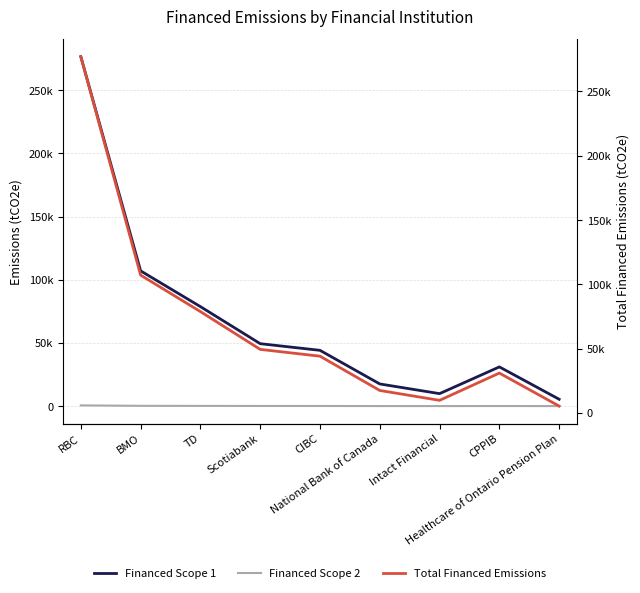

What is the difference between the maximum and minimum values in the Financed Scope 1 series?

271059.0